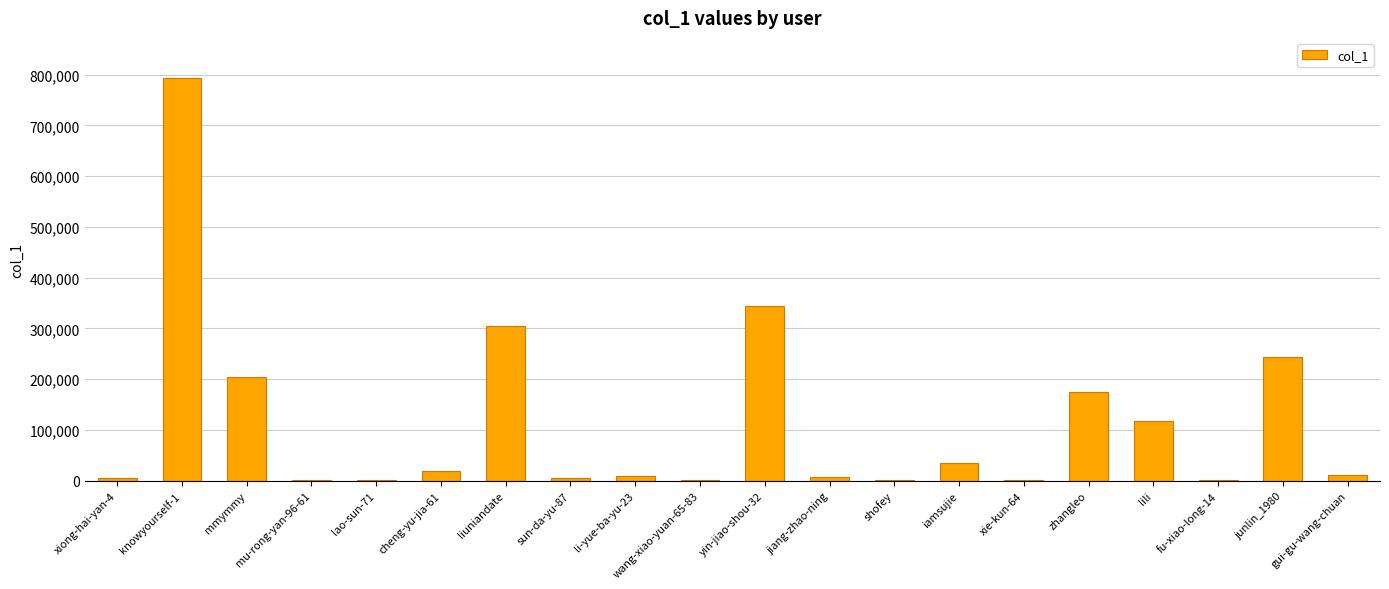

Where is the data nearest to the value 396680?

yin-jiao-shou-32